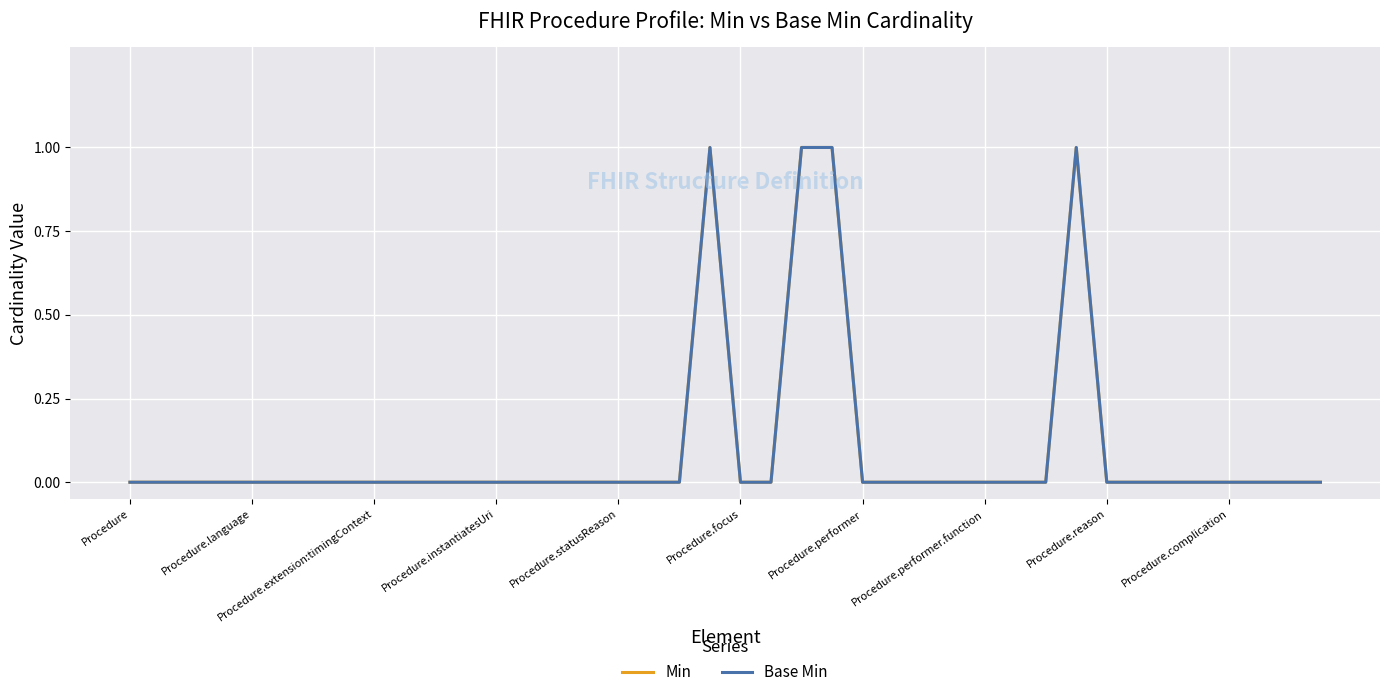

Is this an area chart (filled region under the line)?

No